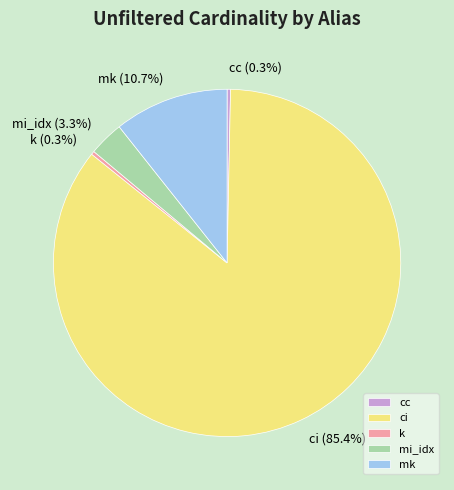

To the nearest percent, what portion does ci represent?

85%